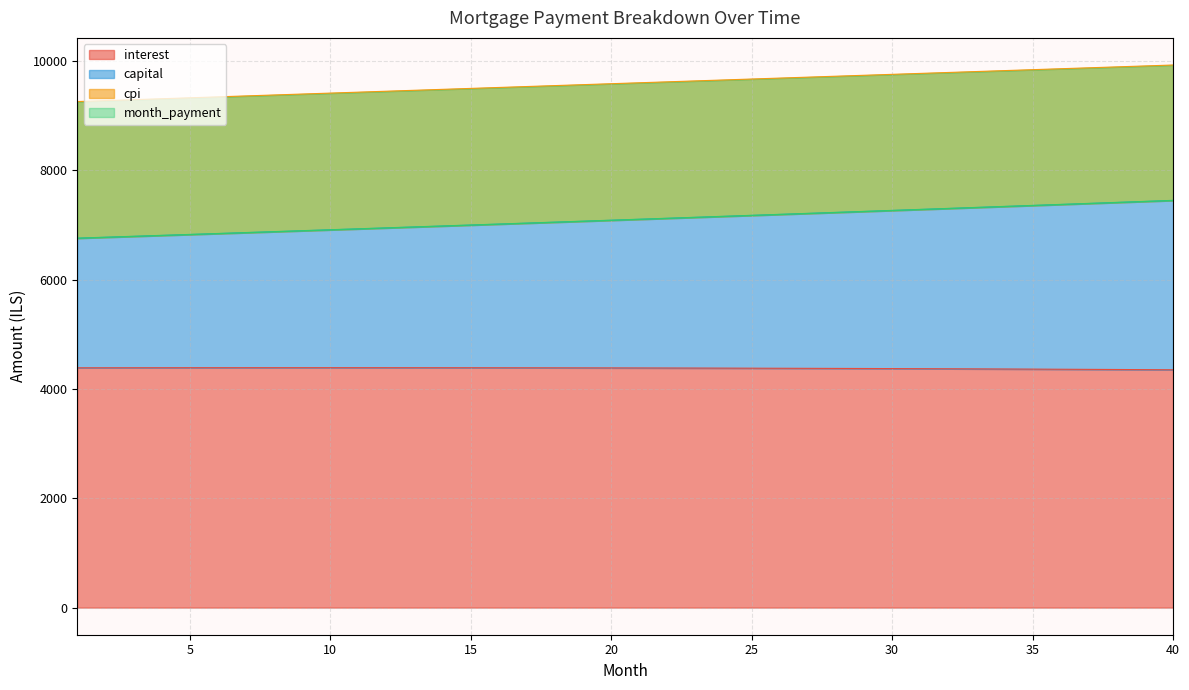

At how many categories does at least one series exceed 5988?

40